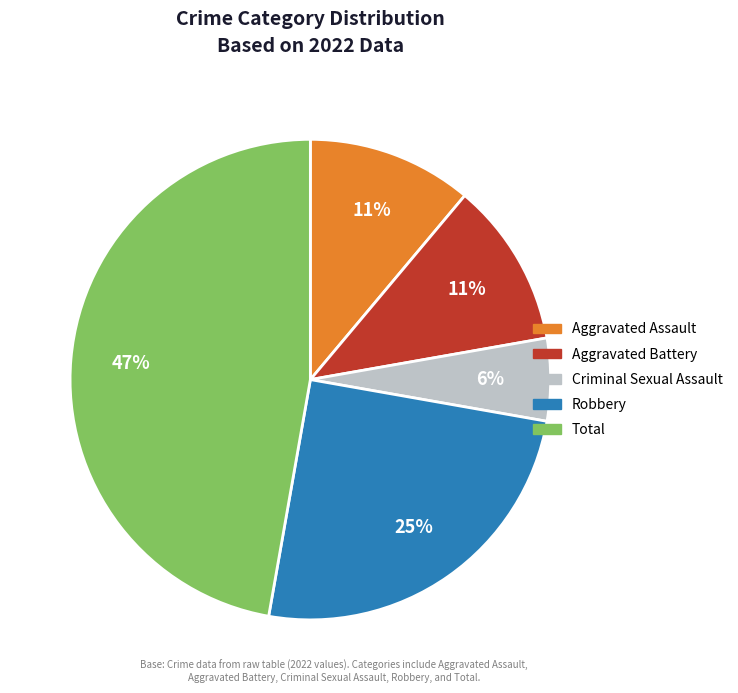

Does any single category account for the majority?

No